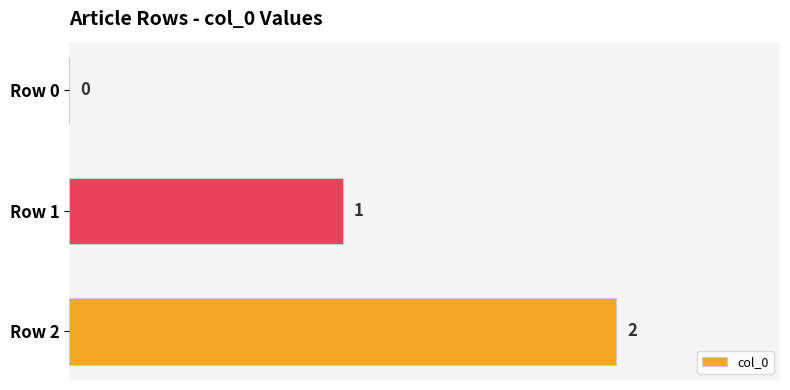

At which category does the chart reach its peak across all series?

Row 2